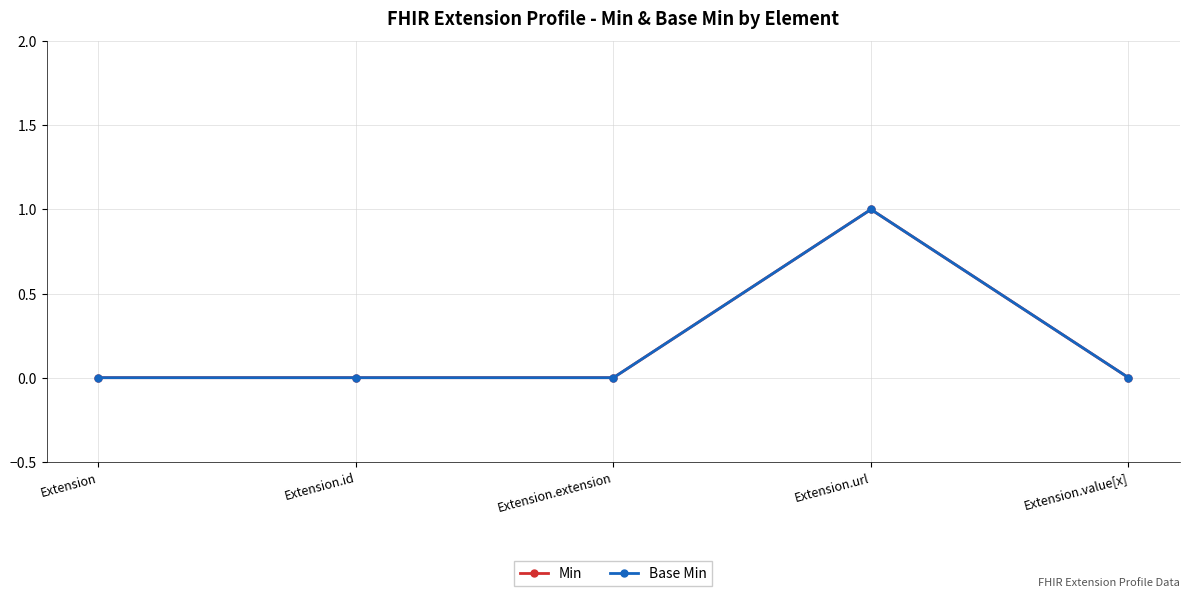

Is this an area chart (filled region under the line)?

No